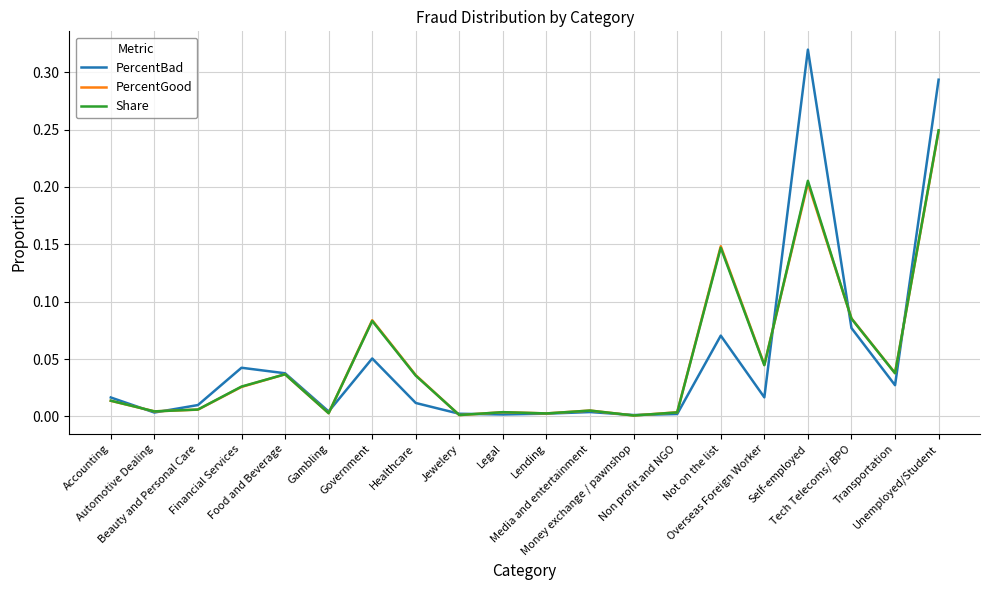

The value of PercentGood at Not on the list is 0.0. True or false?

False